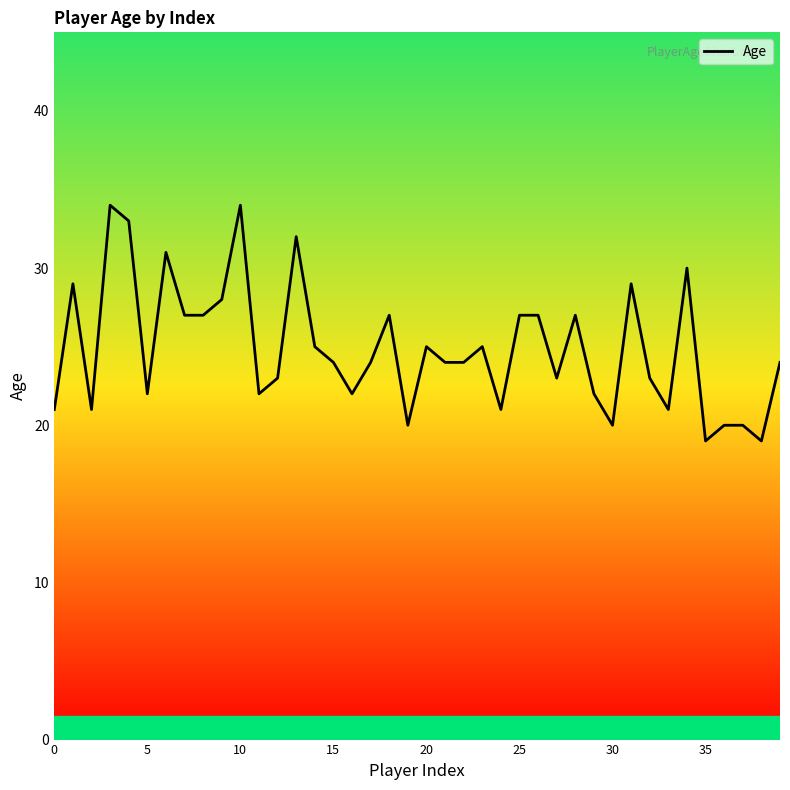

What is the minimum value shown in the chart?

19